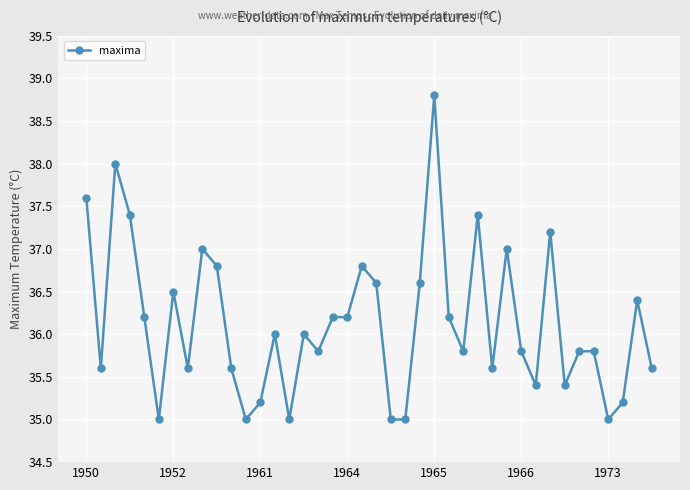

What is the value of the 14th point from the left?

36.0